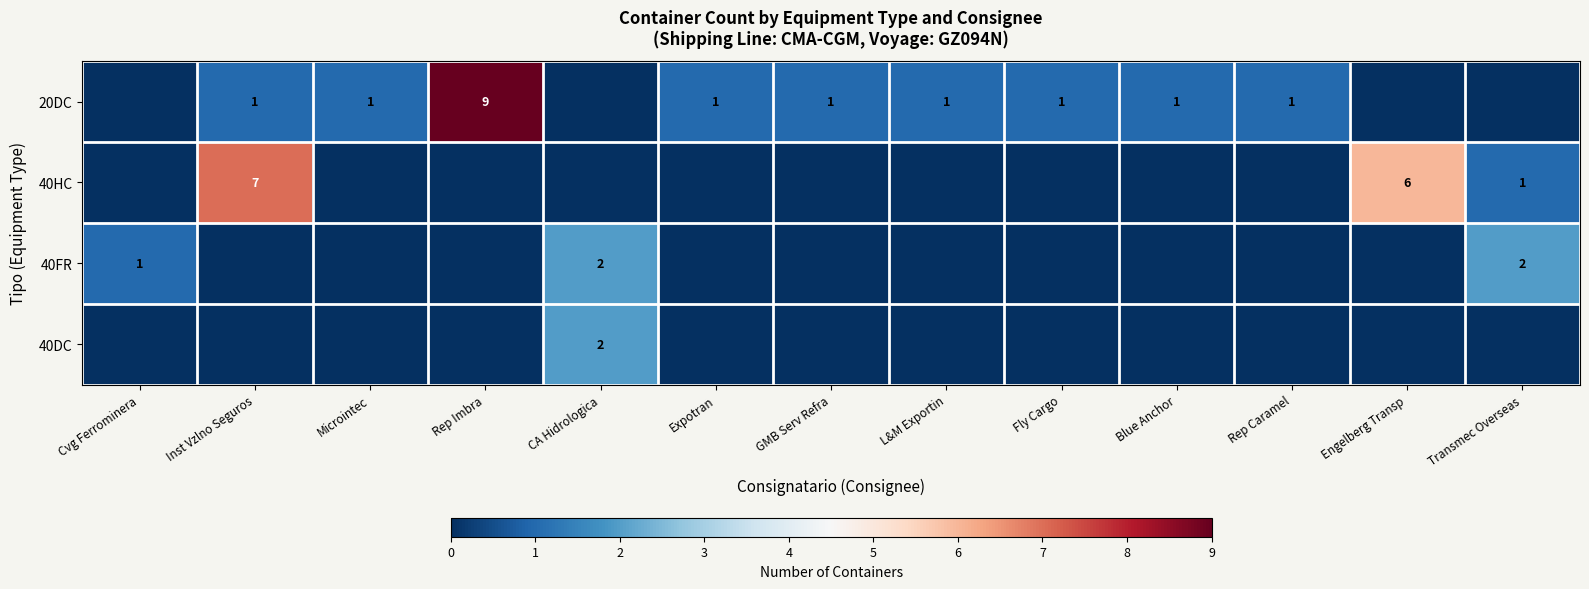

The value of 40DC at CA Hidrologica is 1. True or false?

False